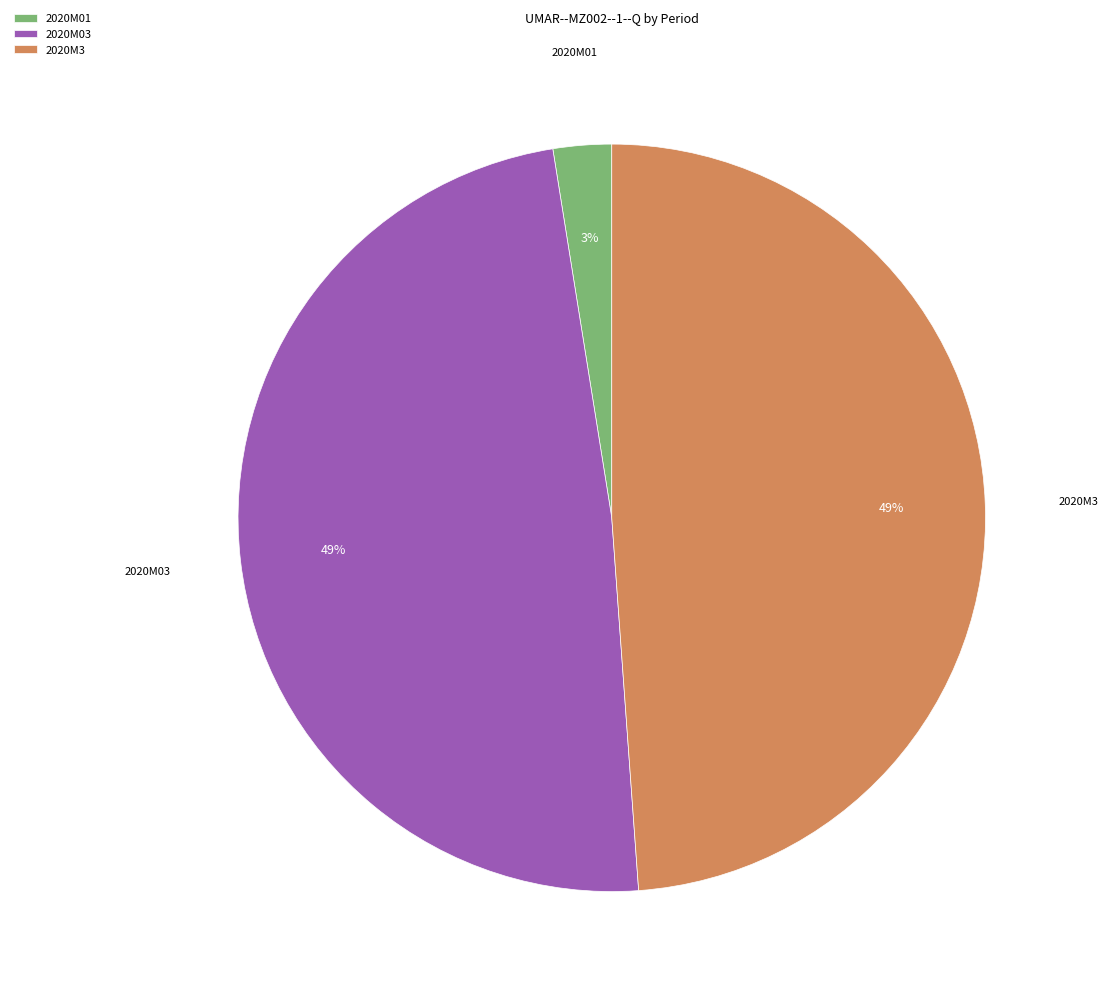

How many slices are in this pie chart?

3